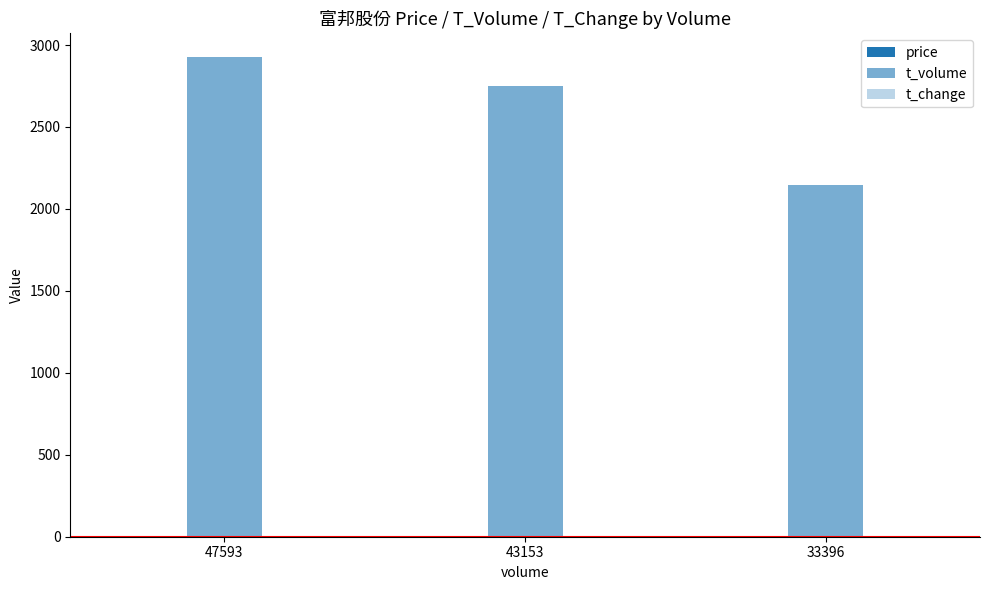

What is the spread (max minus min) of values at 43153?

2745.5